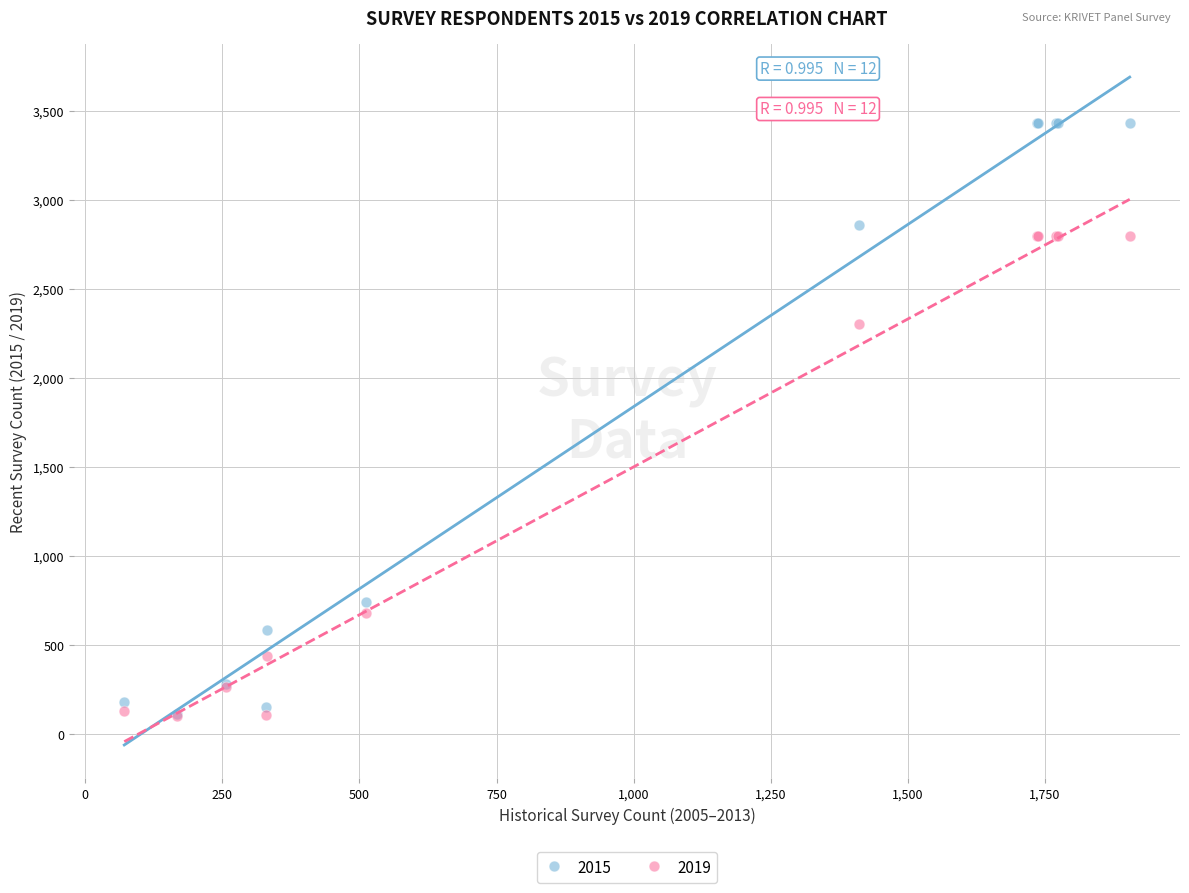

In the 2019 series, what Y value is closest to 1447?

678